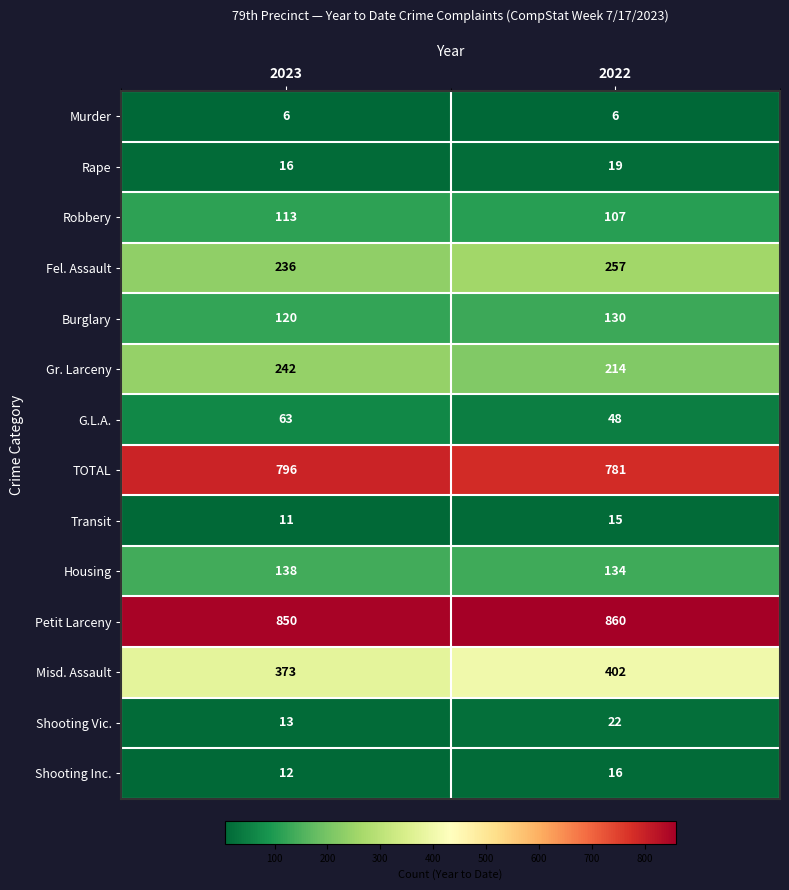

List the series in order of their peak value, lowest first.

Murder, Transit, Shooting Inc., Rape, Shooting Vic., G.L.A., Robbery, Burglary, Housing, Gr. Larceny, Fel. Assault, Misd. Assault, TOTAL, Petit Larceny